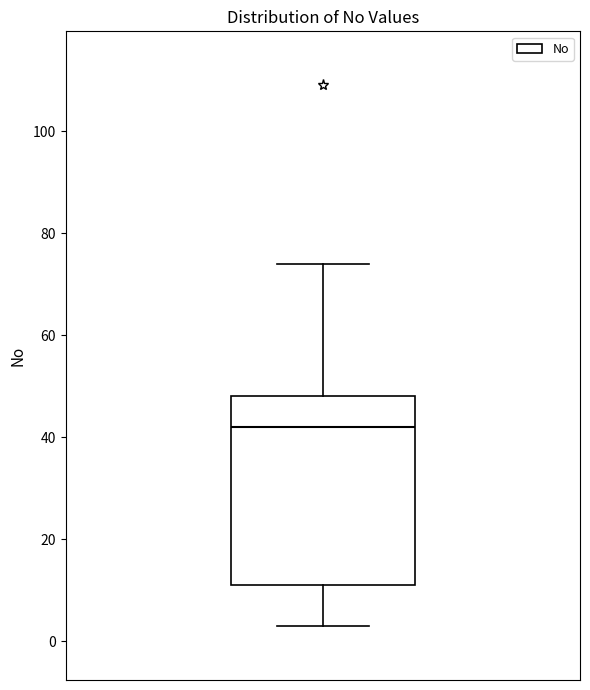

Read this box plot against the y-axis: the position of the median line, the range covered by the box, and the ends of both whiskers. The values are not printed on the chart, so give them approximately, as read against the axis.

median 42, box 12 to 48, whiskers 4 to 74